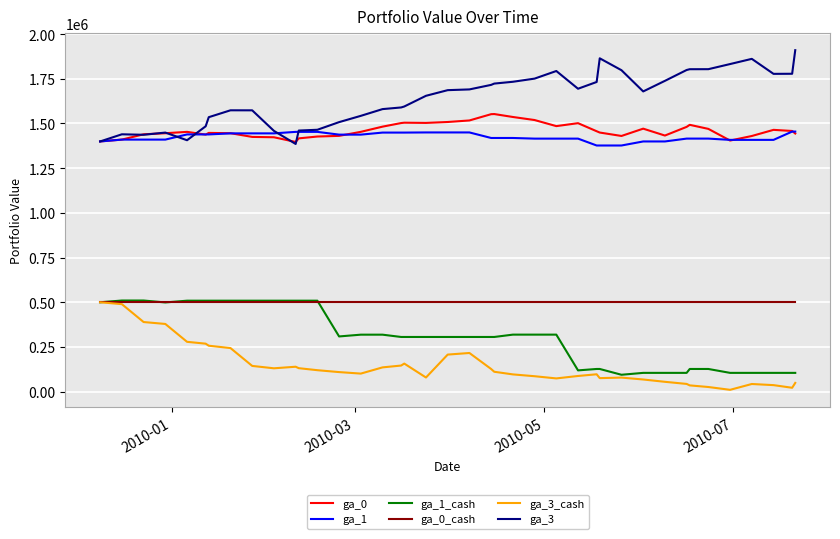

What is the highest value of the ga_0_cash series?

500000.0